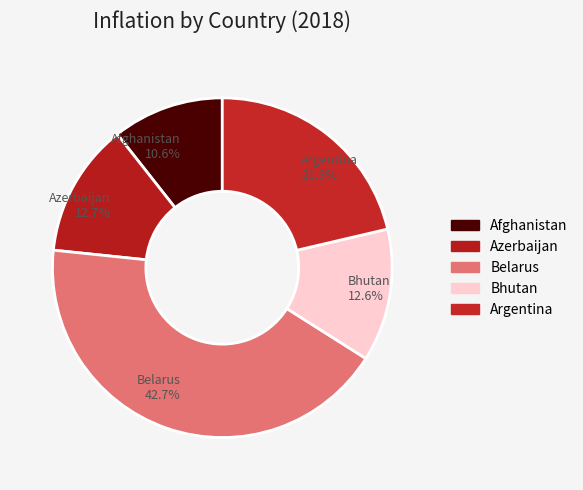

Do Azerbaijan and Afghanistan together represent more than half of the pie?

No